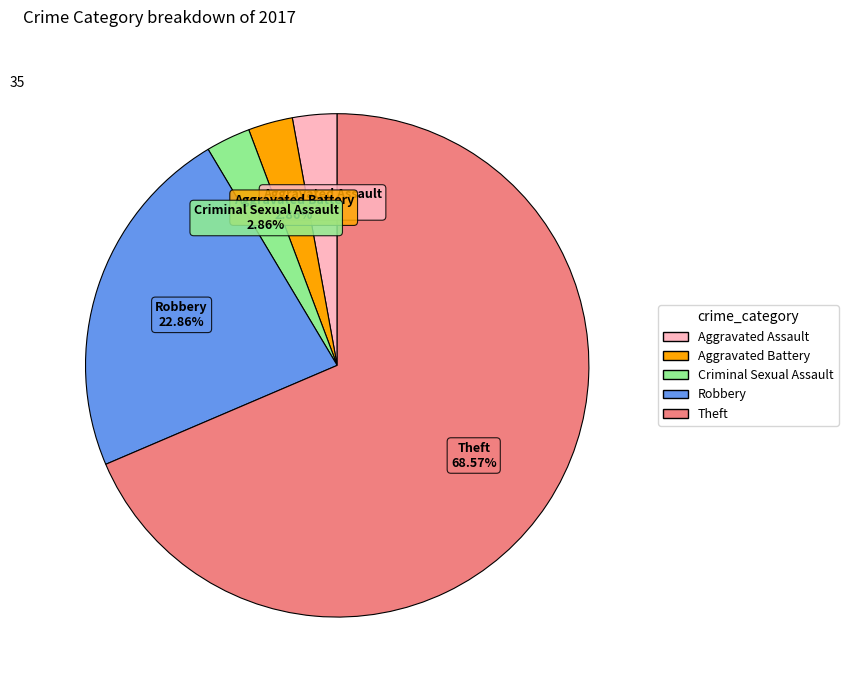

Count the number of slices in the pie.

5